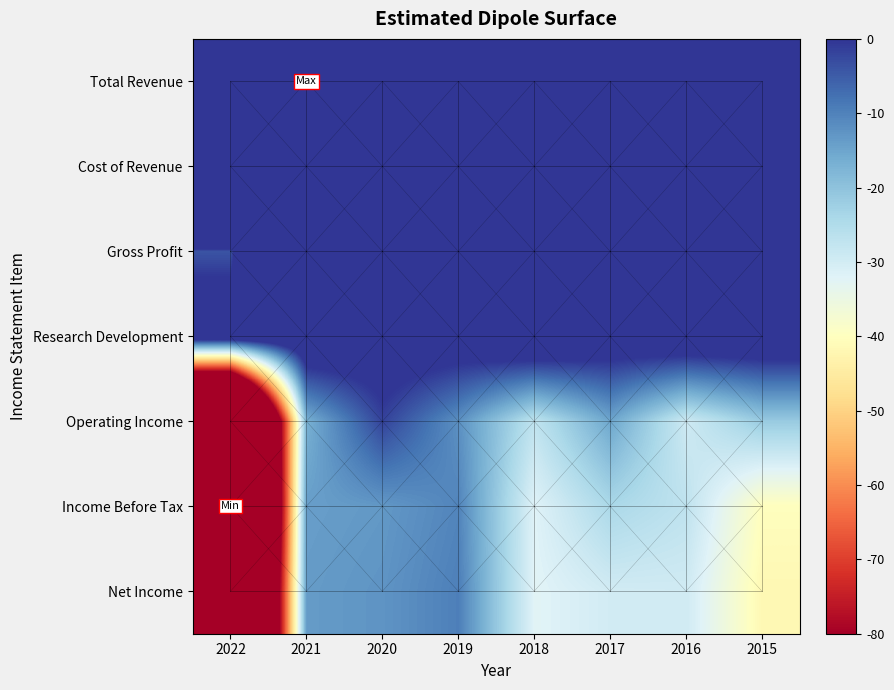

What is the spread (max minus min) of values at 2015?

107000